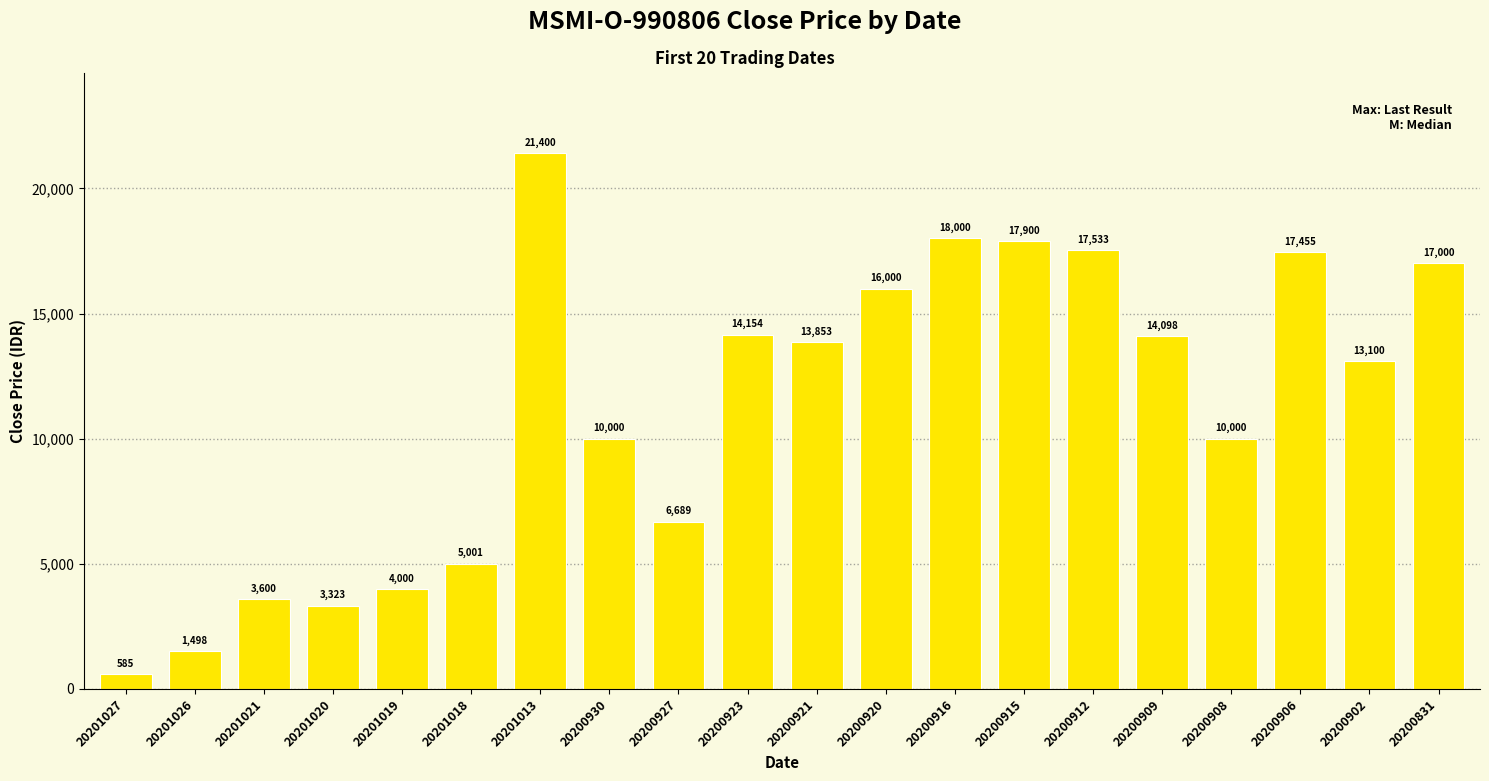

The value at 20200912 is 28740. True or false?

False